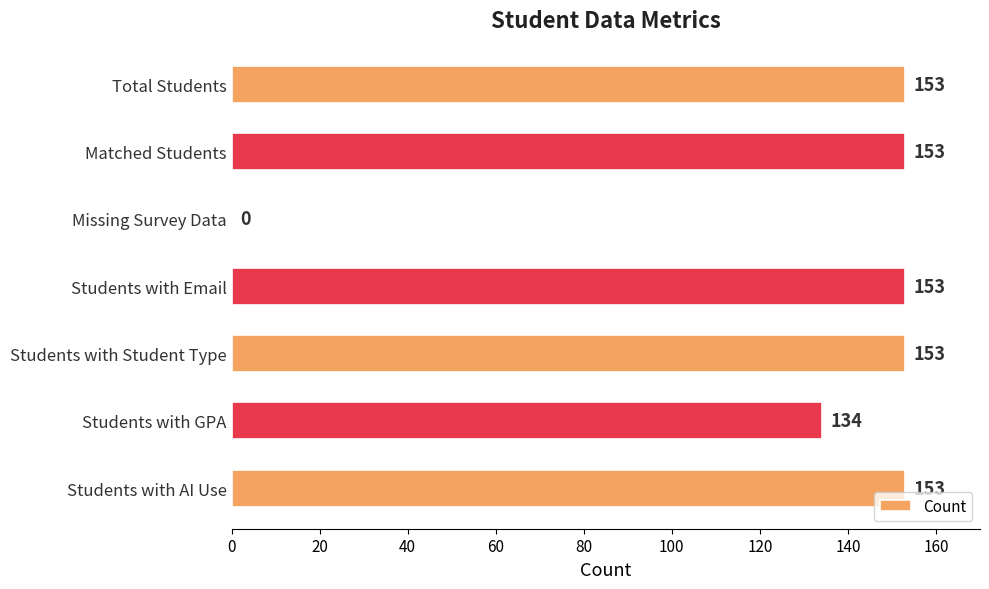

Reading top to bottom, list all the values displayed in this chart.

Total Students=153	Matched Students=153	Missing Survey Data=0	Students with Email=153	Students with Student Type=153	Students with GPA=134	Students with AI Use=153